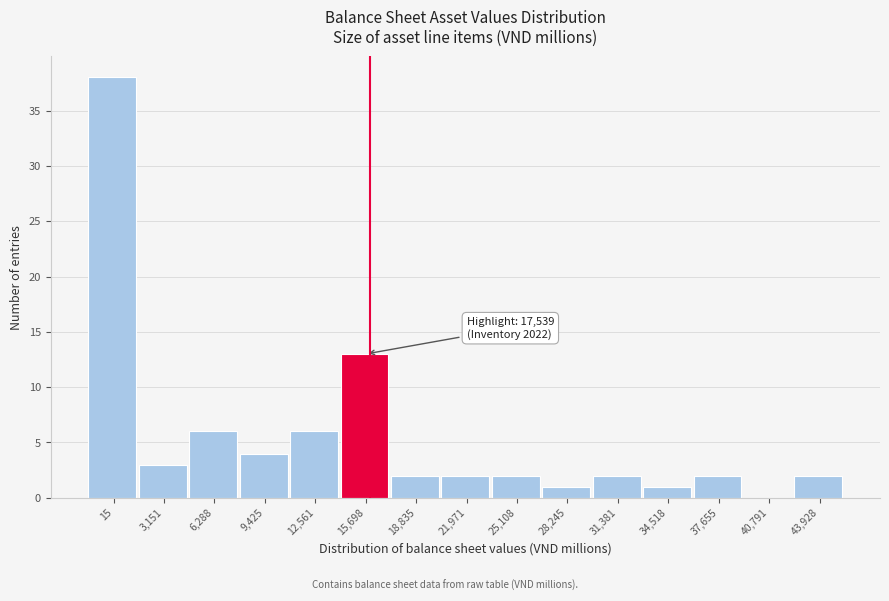

Reading left to right, what are all the values shown in this chart?

15=38	3,151=3	6,288=6	9,425=4	12,561=6	15,698=13	18,835=2	21,971=2	25,108=2	28,245=1	31,381=2	34,518=1	37,655=2	40,791=0	43,928=2